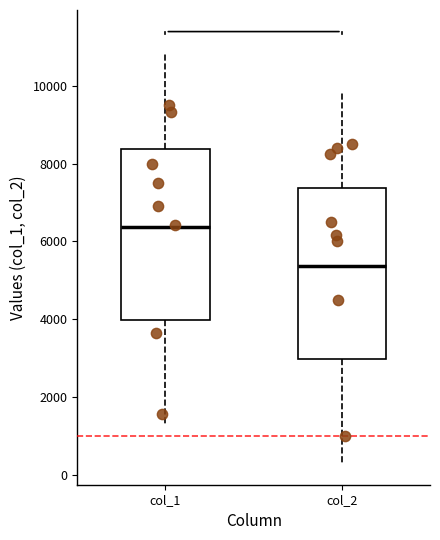

Reading left to right, transcribe this box plot: for each box, give where its median line is, the range the box spans, and where its two whiskers end, as read against the y-axis. The values are not printed on the chart, so give them approximately, as read against the axis.

col_1: median 6400, box 4000 to 8400, whiskers 1400 to 10800
col_2: median 5400, box 3000 to 7400, whiskers 400 to 9800